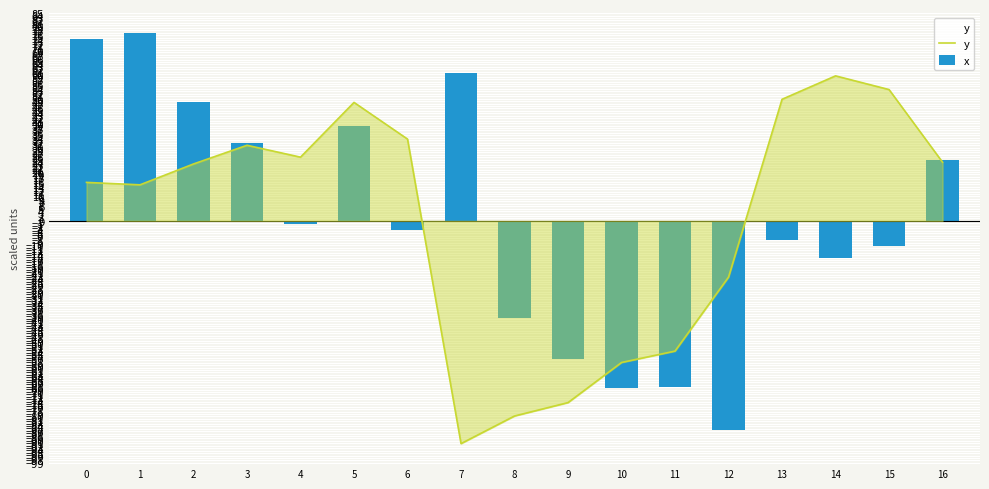

What are all the series names shown in the legend?

y, x